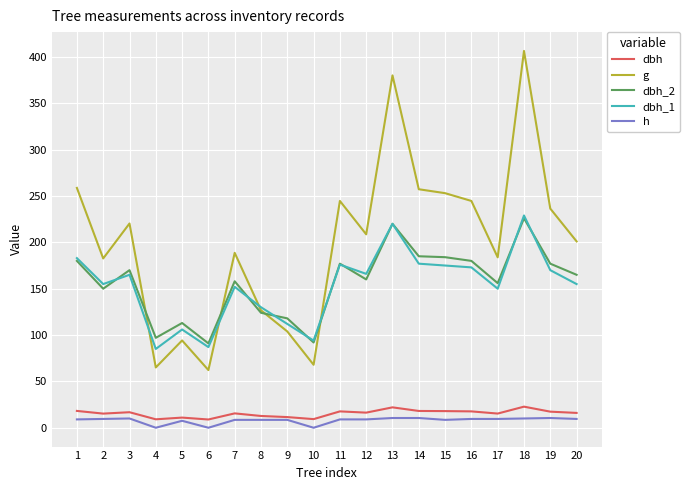

What is the greatest value displayed?

406.5